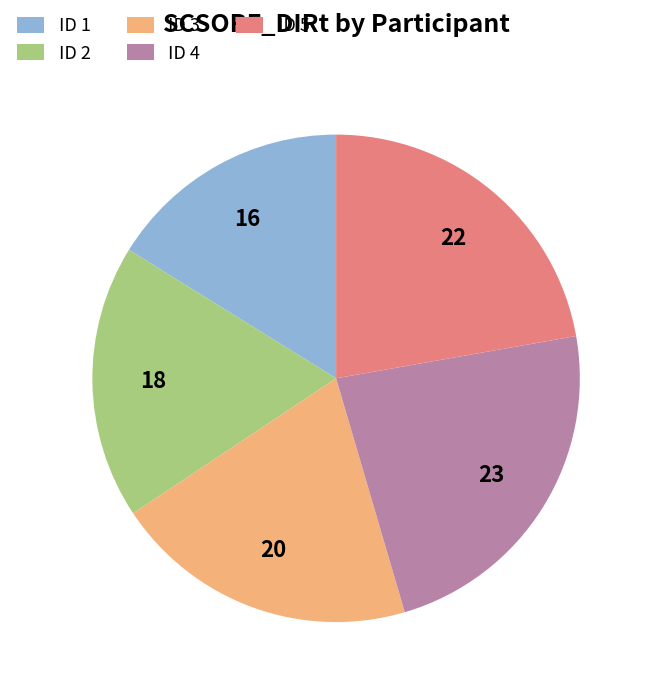

Is it true that ID 4 is 23% of the pie?

True